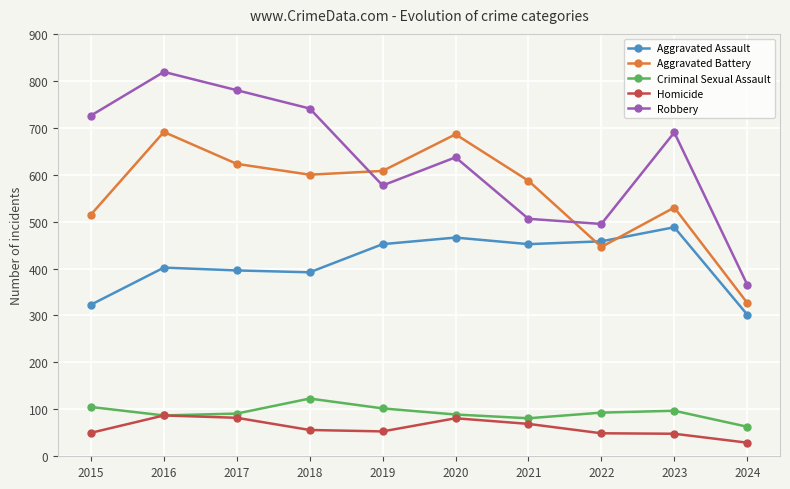

True or false: Aggravated Battery has more than 2 points higher than both neighbors.

True